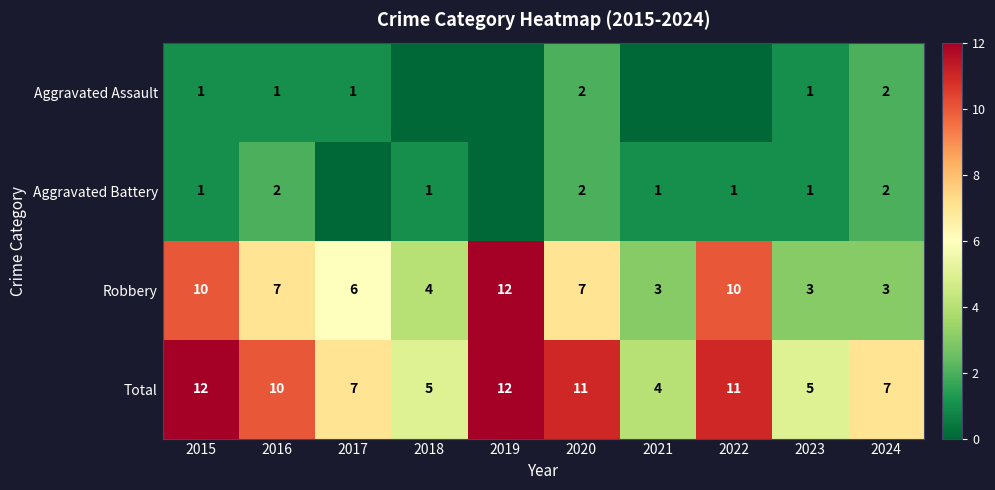

What is the spread (max minus min) of values at 2024?

5